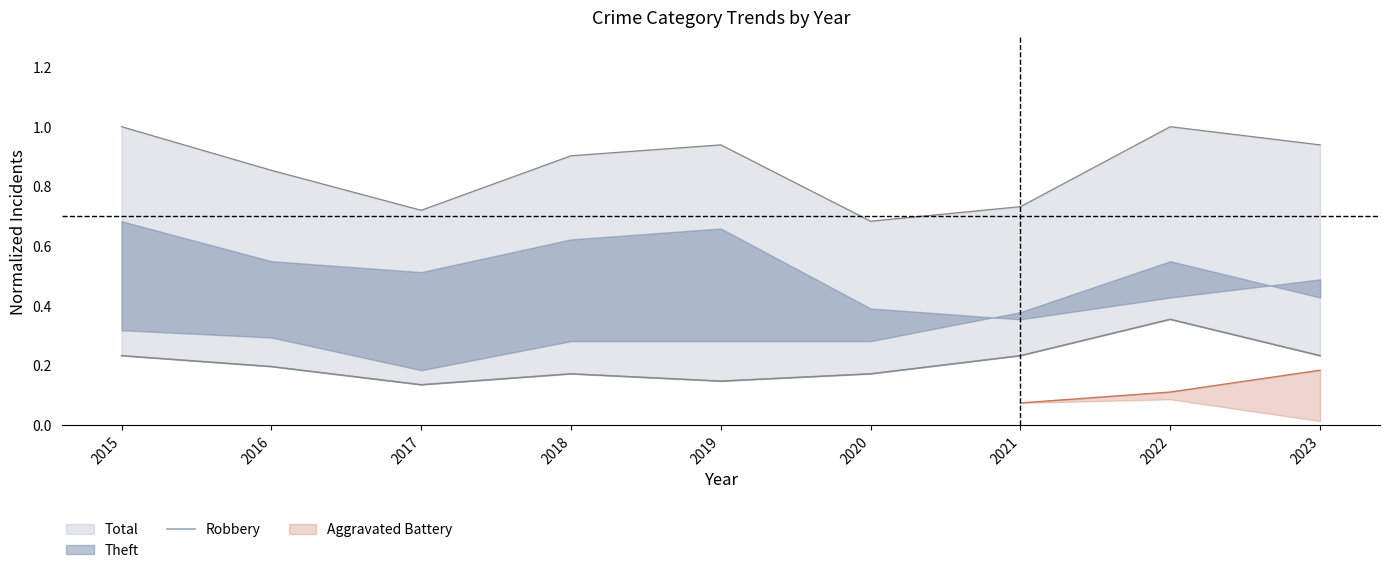

Rank the categories by value from lowest to highest.

2017, 2019, 2018, 2020, 2016, 2015, 2021, 2023, 2022